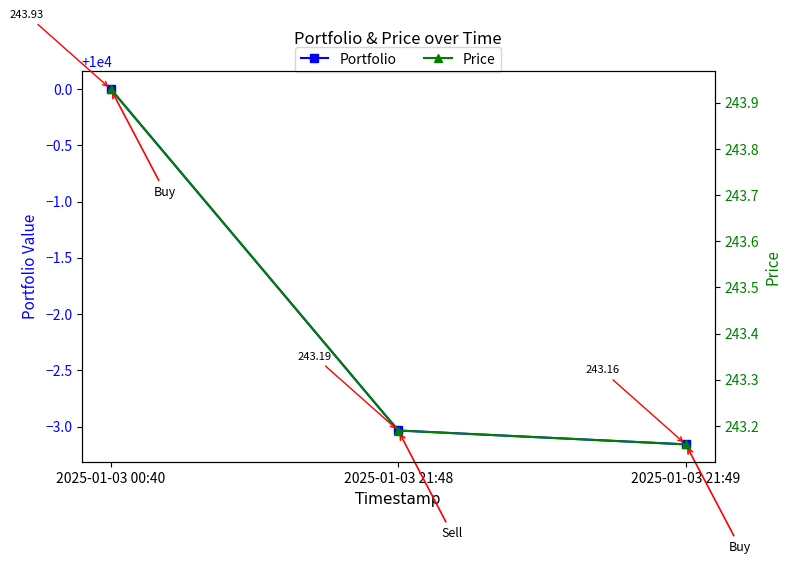

How many Portfolio values are between 9996 and 10000?

3